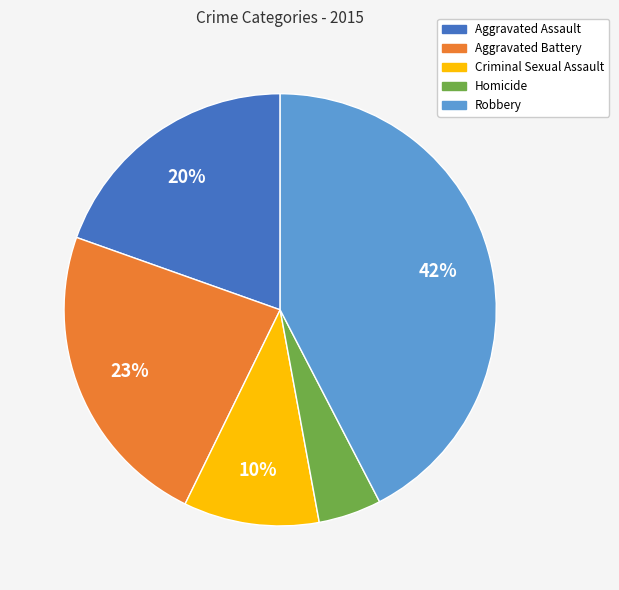

Rank the categories by value from lowest to highest.

Homicide, Criminal Sexual Assault, Aggravated Assault, Aggravated Battery, Robbery